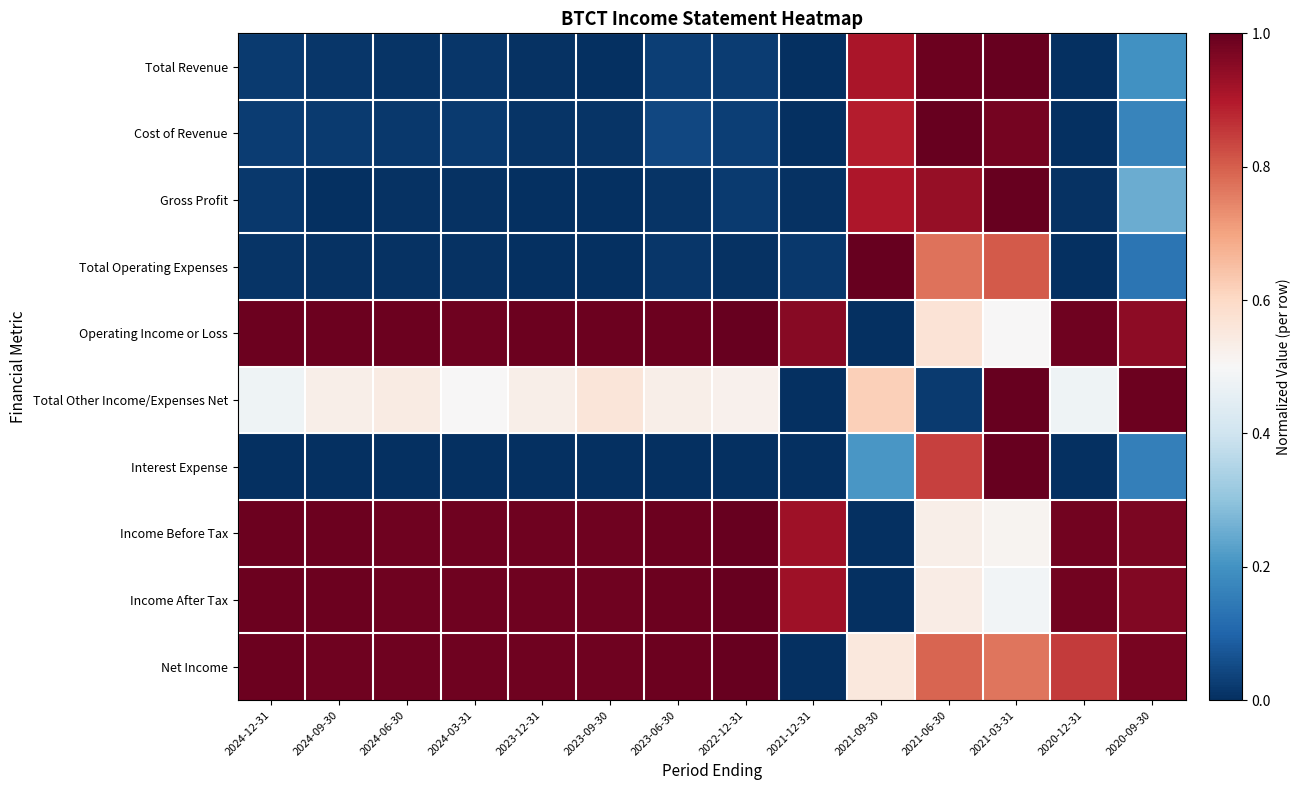

What is the spread (max minus min) of values at 2021-06-30?

1.0